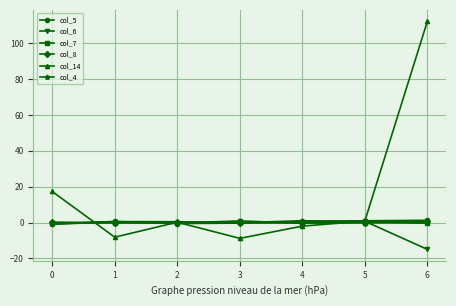

Is it true that col_6 equals 0.7 at 5?

True